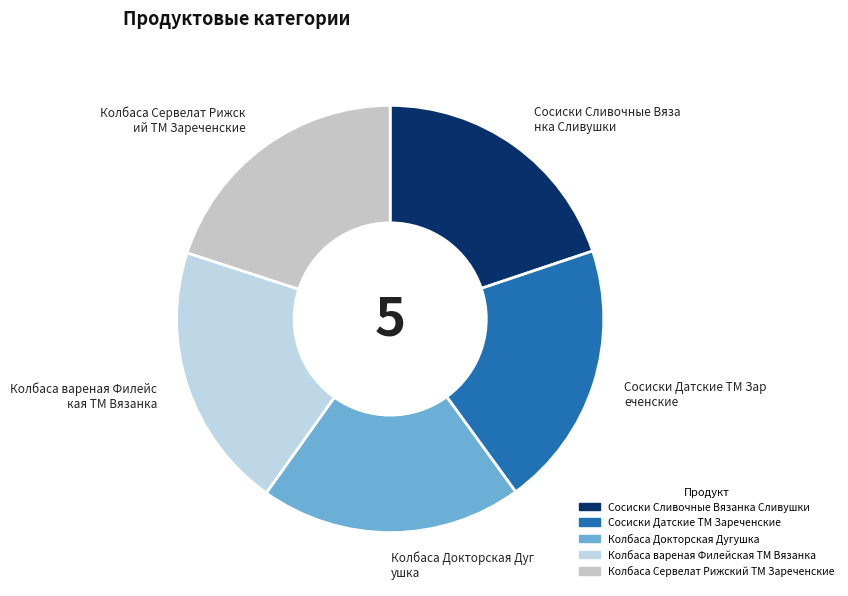

How many slices are in this pie chart?

5